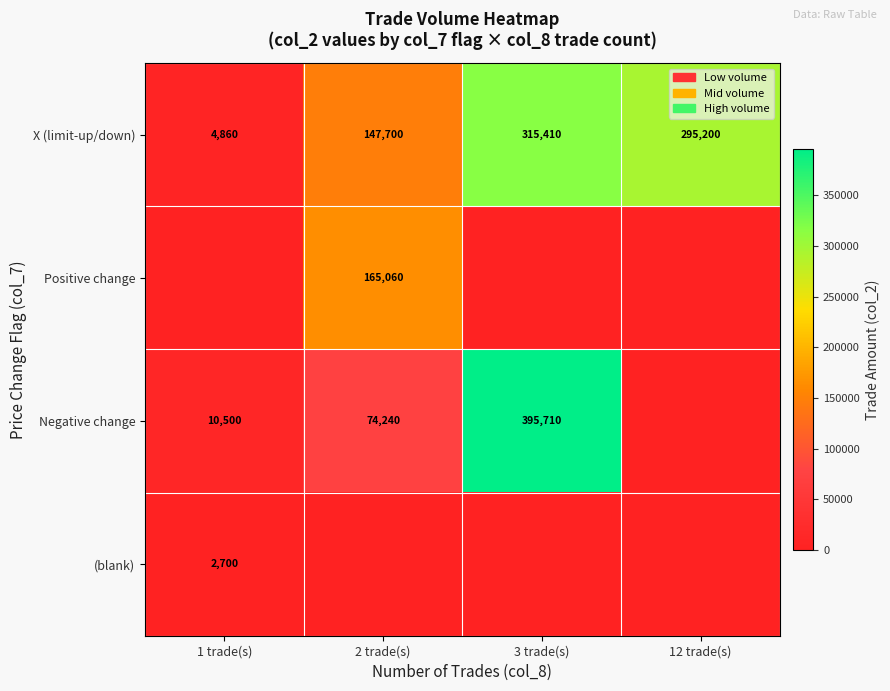

Which category has the highest value in the X (limit-up/down) series?

3 trade(s)